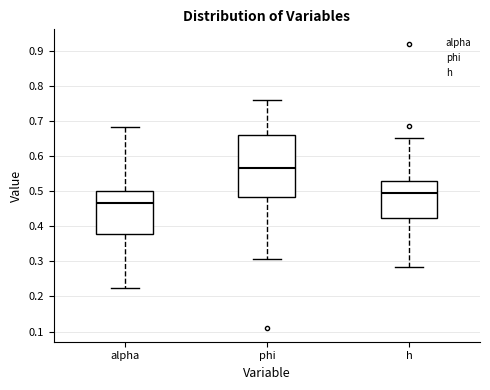

Reading left to right, transcribe this box plot: for each box, give where its median line is, the range the box spans, and where its two whiskers end, as read against the y-axis. The values are not printed on the chart, so give them approximately, as read against the axis.

alpha: median 0.47, box 0.38 to 0.50, whiskers 0.22 to 0.68
phi: median 0.57, box 0.48 to 0.66, whiskers 0.31 to 0.76
h: median 0.49, box 0.42 to 0.53, whiskers 0.28 to 0.65